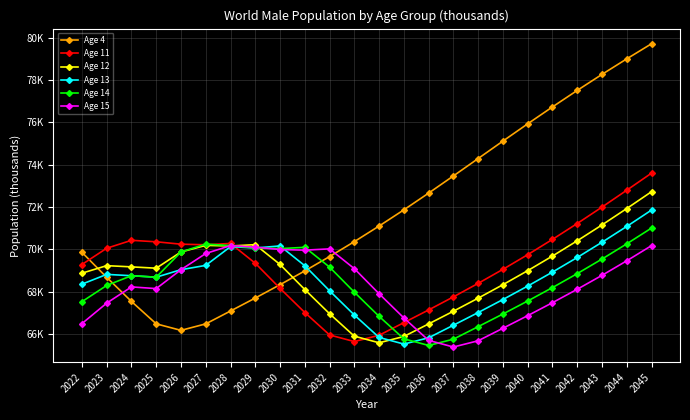

What is the approximate value of Age 12 at 2040?

68996.2